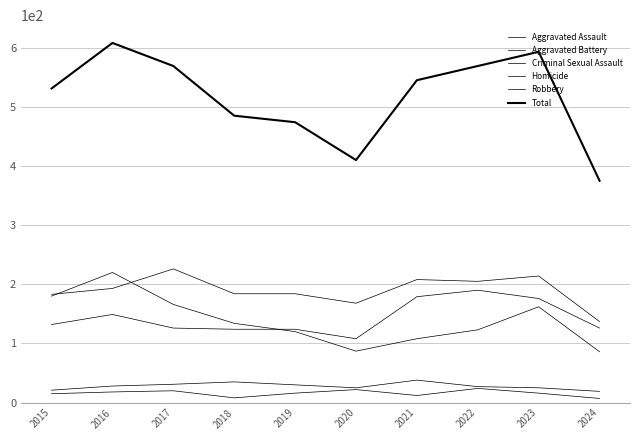

Is this an area chart (filled region under the line)?

No